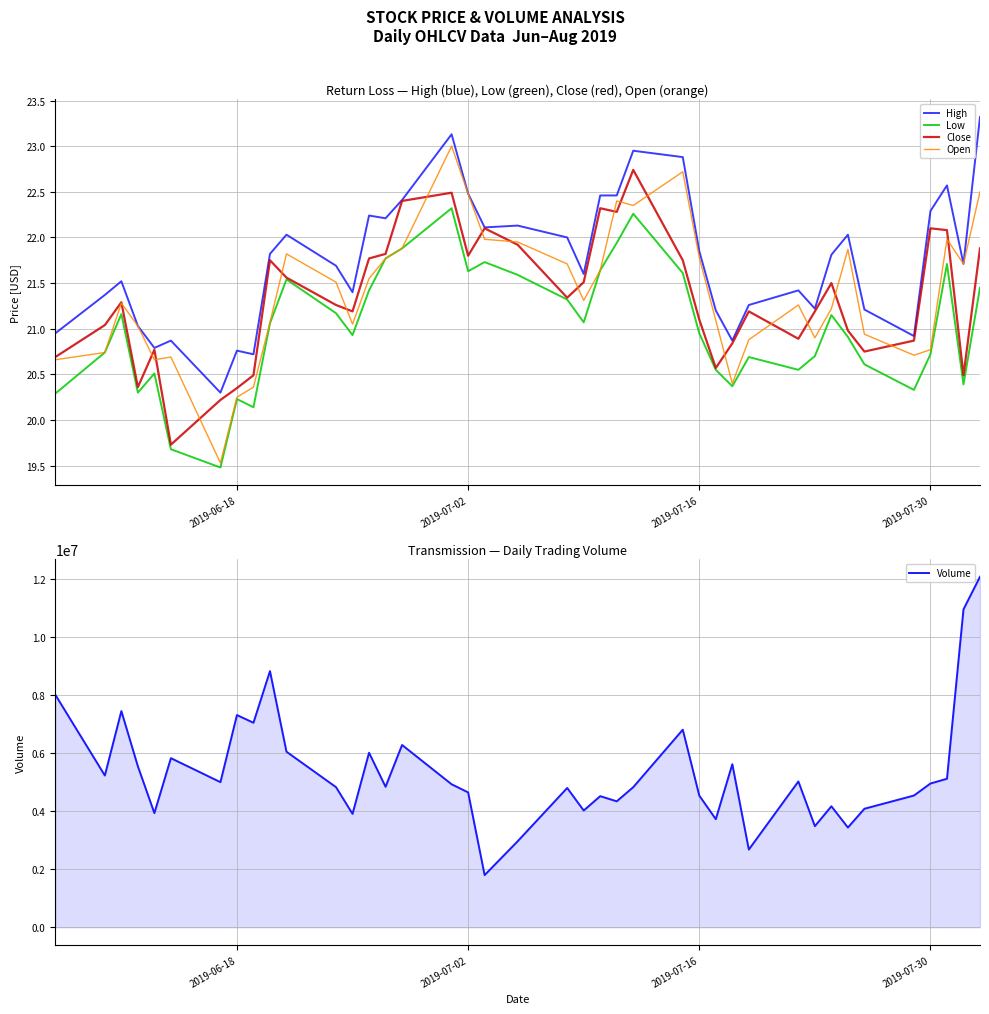

Reading left to right, list all the values displayed in this chart.

High: 20.9	21.4	21.5	21.0	20.8	20.9	20.3	20.8	20.7	21.8	22.0	21.7	21.4	22.2	22.2	22.4	23.1	22.5	22.1	22.1	22.0	21.6	22.5	22.5	22.9	22.9	21.9	21.2	20.9	21.3	21.4	21.2	21.8	22.0	21.2	20.9	22.3	22.6	21.7	23.3
Low: 20.3	20.7	21.2	20.3	20.5	19.7	19.5	20.2	20.1	21.1	21.5	21.2	20.9	21.4	21.8	21.9	22.3	21.6	21.7	21.6	21.3	21.1	21.6	21.9	22.3	21.6	20.9	20.6	20.4	20.7	20.6	20.7	21.1	20.9	20.6	20.3	20.7	21.7	20.4	21.4
Close: 20.7	21.0	21.3	20.4	20.8	19.7	20.2	20.4	20.5	21.8	21.6	21.3	21.2	21.8	21.8	22.4	22.5	21.8	22.1	21.9	21.3	21.5	22.3	22.3	22.7	21.8	21.1	20.6	20.8	21.2	20.9	21.2	21.5	21.0	20.8	20.9	22.1	22.1	20.5	21.9
Open: 20.7	20.7	21.3	21.0	20.7	20.7	19.5	20.2	20.4	21.1	21.8	21.5	21.1	21.6	21.8	21.9	23.0	22.5	22.0	21.9	21.7	21.3	21.6	22.4	22.4	22.7	21.8	21.1	20.4	20.9	21.3	20.9	21.2	21.9	20.9	20.7	20.8	22.0	21.7	22.5
Volume: 8020900.0	5234300.0	7456900.0	5551700.0	3937600.0	5833100.0	5005500.0	7319200.0	7054200.0	8835000.0	6055600.0	4833000.0	3911400.0	6019400.0	4845700.0	6287800.0	4932800.0	4652600.0	1799700.0	2967000.0	4805200.0	4027600.0	4523000.0	4344800.0	4832100.0	6815000.0	4540800.0	3729000.0	5624400.0	2680800.0	5029600.0	3487900.0	4173900.0	3440600.0	4088100.0	4544200.0	4959200.0	5122200.0	10966600.0	12090200.0